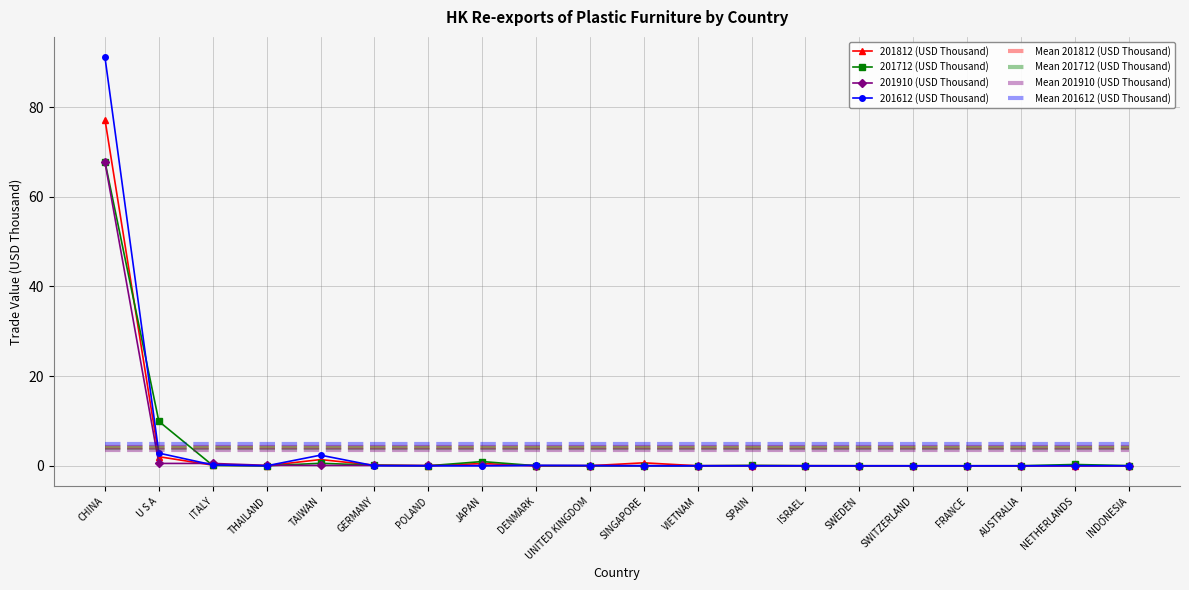

Where is the first local maximum for 201712 (USD Thousand)?

TAIWAN